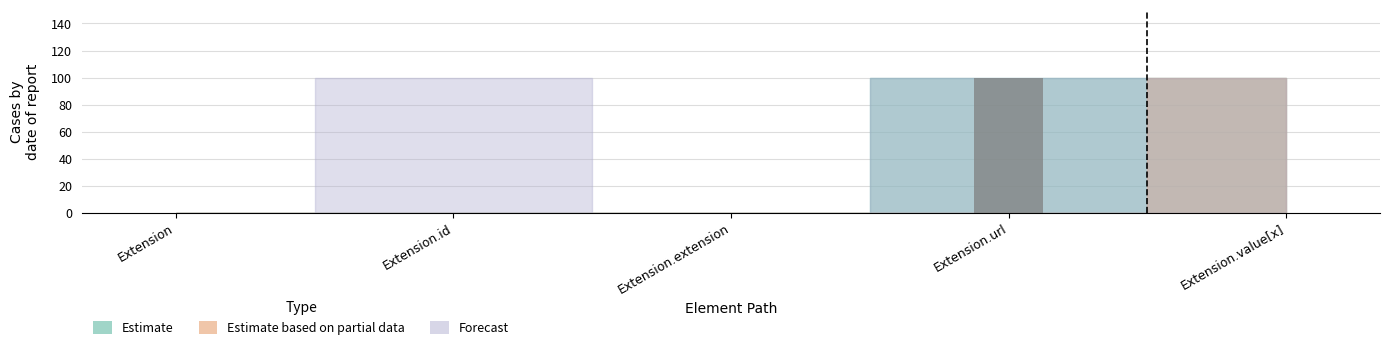

Reading right to left, transcribe all the data shown in this chart.

Extension.value[x]=0	Extension.url=100	Extension.extension=0	Extension.id=0	Extension=0